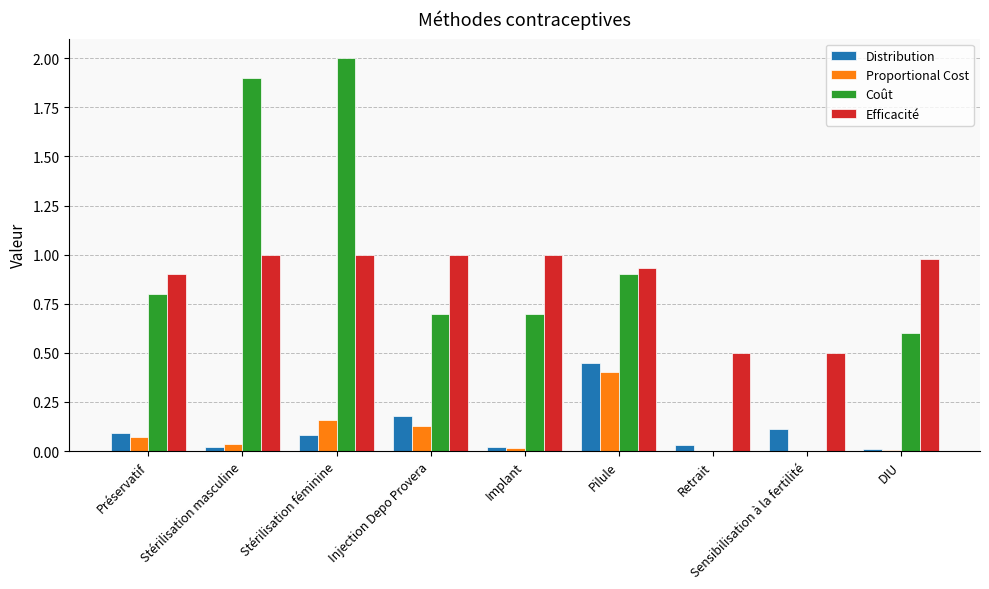

Between Implant and Retrait, which series saw the biggest shift?

Coût